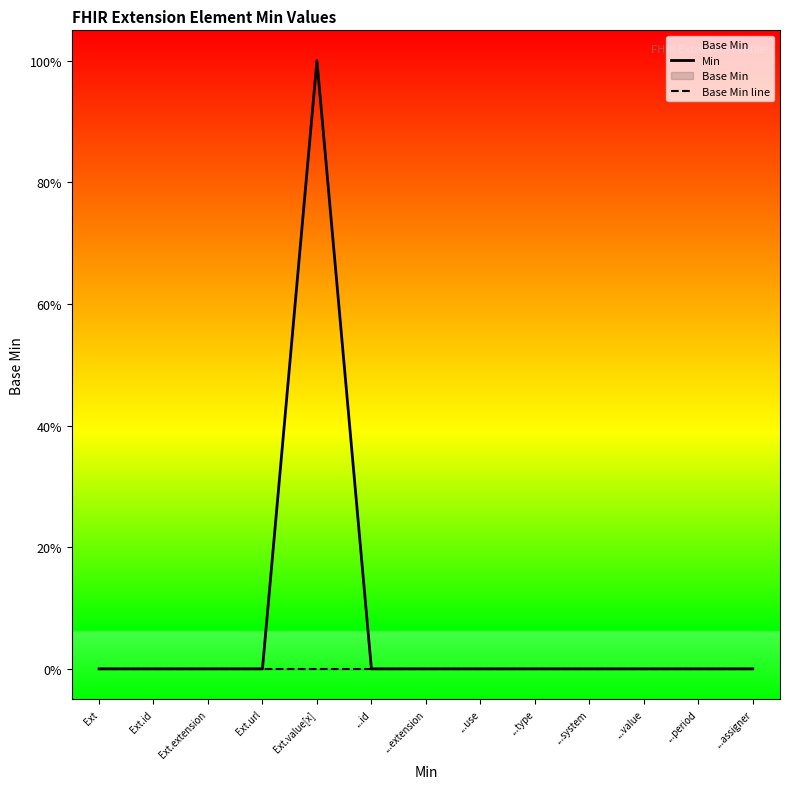

At how many categories does at least one series exceed 0?

1